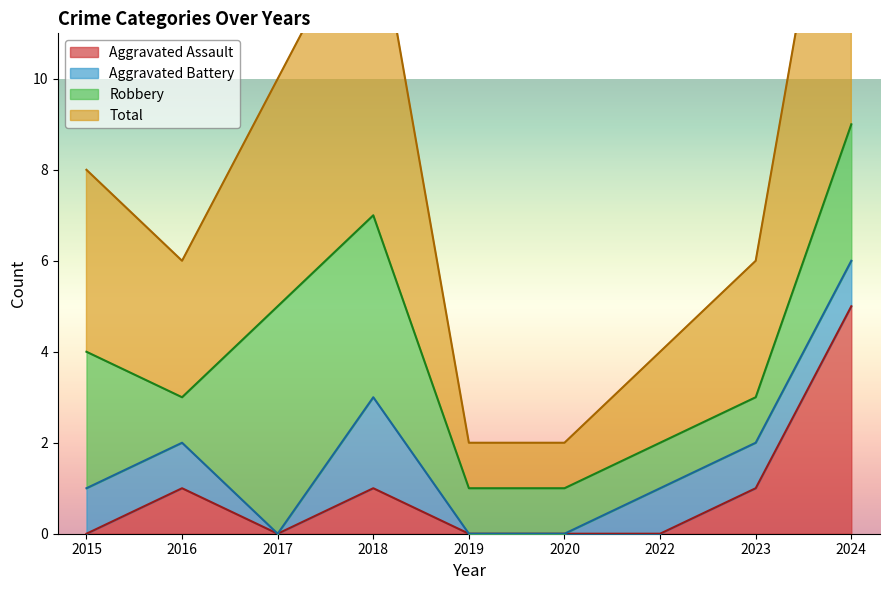

At which label does Aggravated Assault reach its peak?

2024